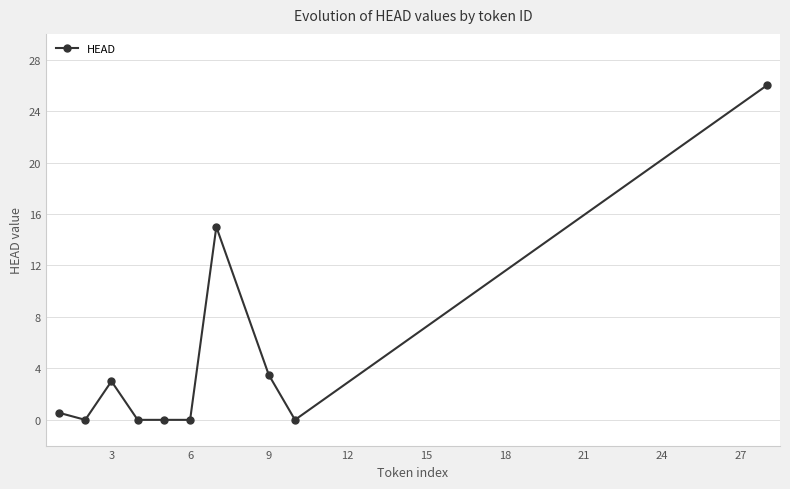

What is the average value?

4.8